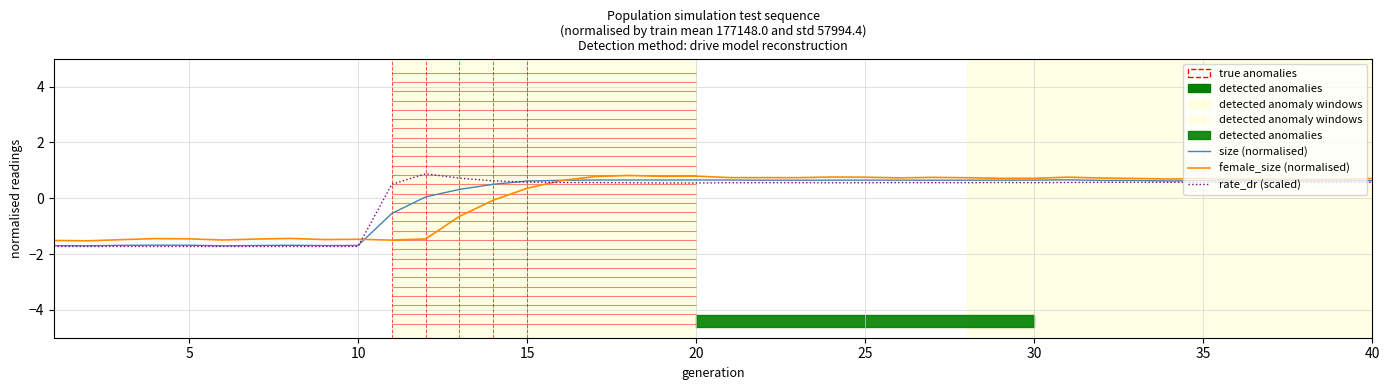

How many values in the size (normalised) series are below 0?

11